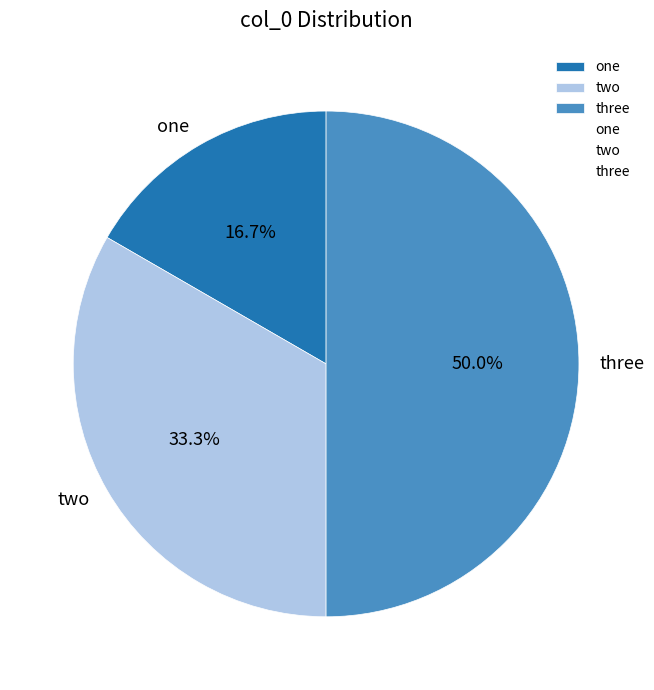

To the nearest percent, what portion does three represent?

50%